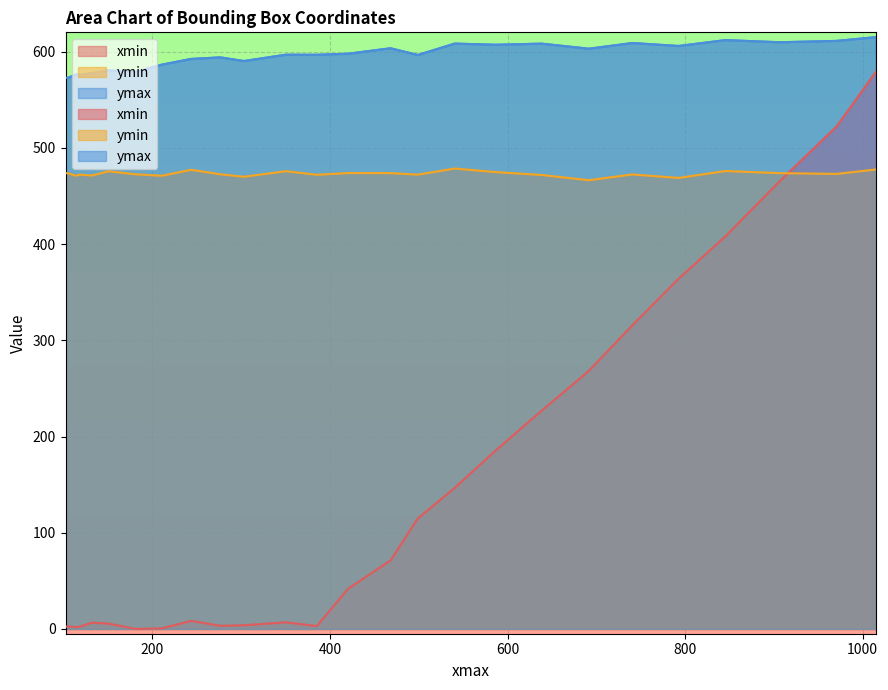

How many lines are shown in the chart?

3